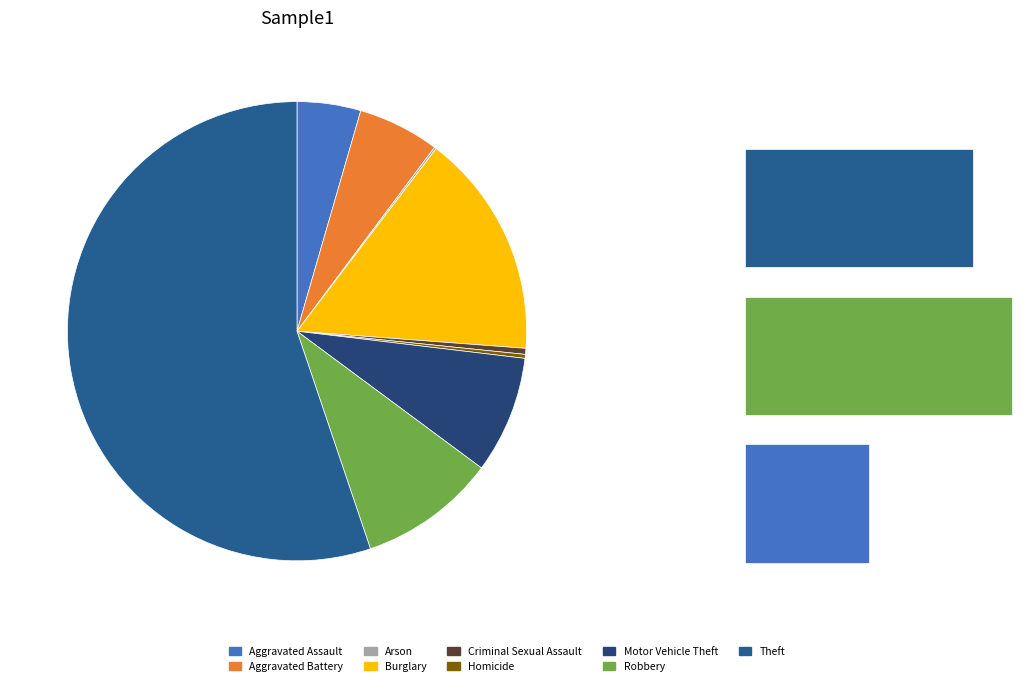

Is it true that Robbery is 1% of the pie?

False